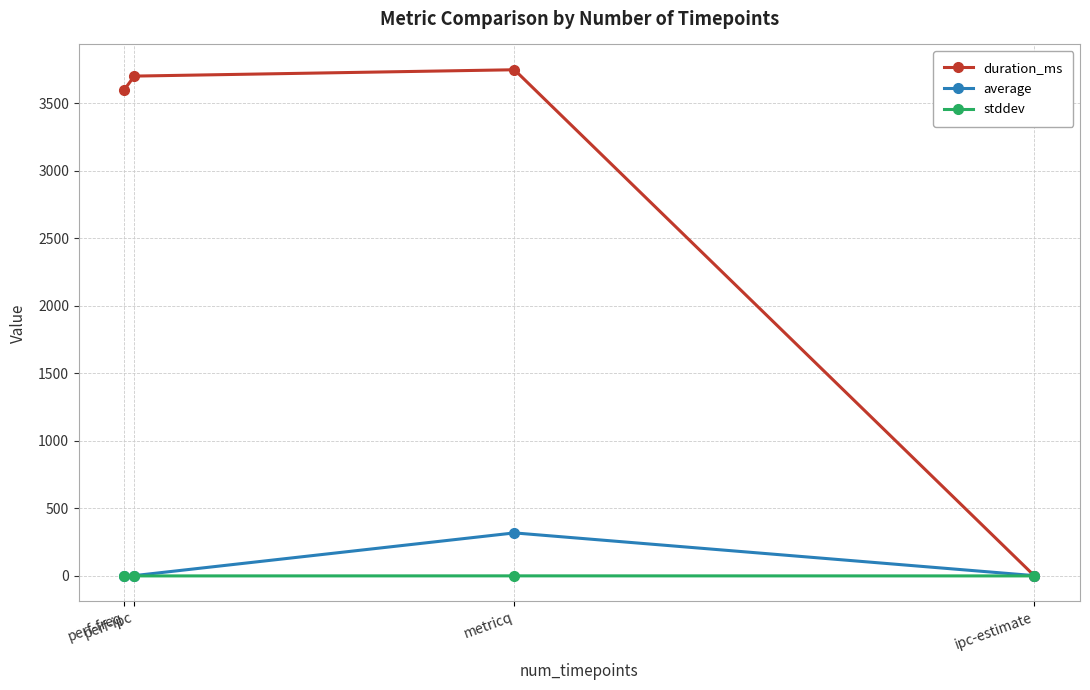

What is the difference between the maximum and minimum values in the stddev series?

0.4